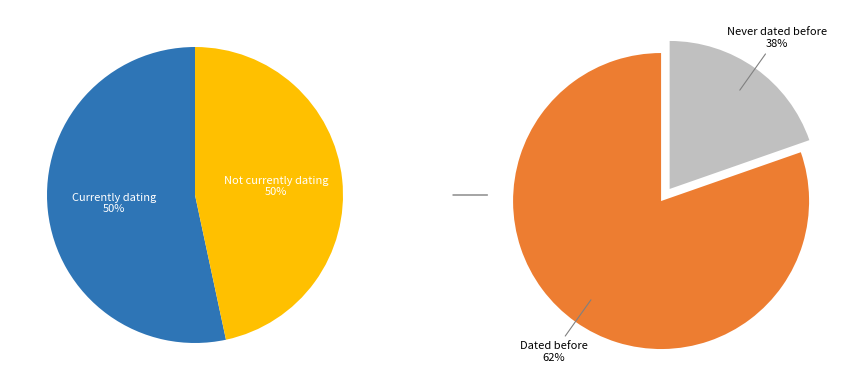

How many slices are in this pie chart?

2